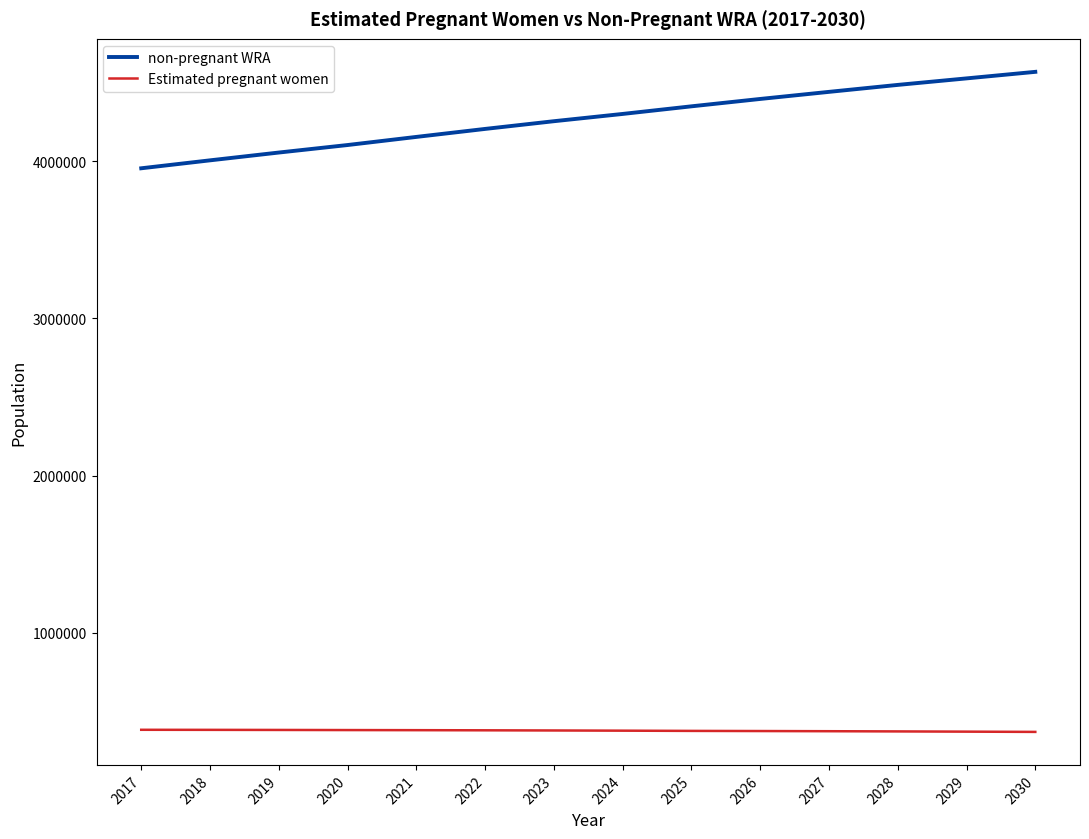

Is it true that non-pregnant WRA equals 3955176.7 at 2017?

True